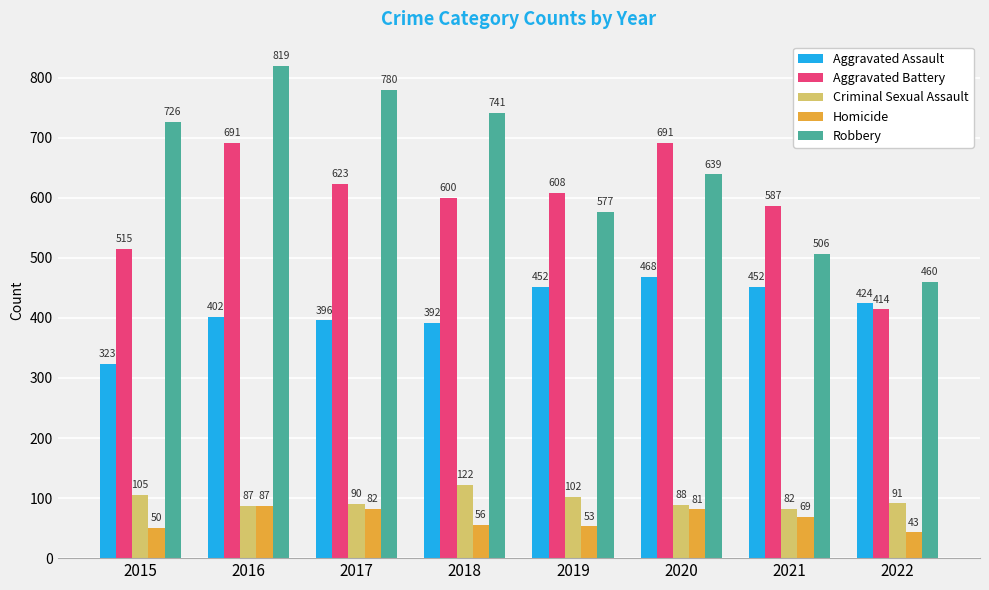

Reading left to right, extract all data points from this chart.

Aggravated Assault: 2015=323	2016=402	2017=396	2018=392	2019=452	2020=468	2021=452	2022=424
Aggravated Battery: 2015=515	2016=691	2017=623	2018=600	2019=608	2020=691	2021=587	2022=414
Criminal Sexual Assault: 2015=105	2016=87	2017=90	2018=122	2019=102	2020=88	2021=82	2022=91
Homicide: 2015=50	2016=87	2017=82	2018=56	2019=53	2020=81	2021=69	2022=43
Robbery: 2015=726	2016=819	2017=780	2018=741	2019=577	2020=639	2021=506	2022=460